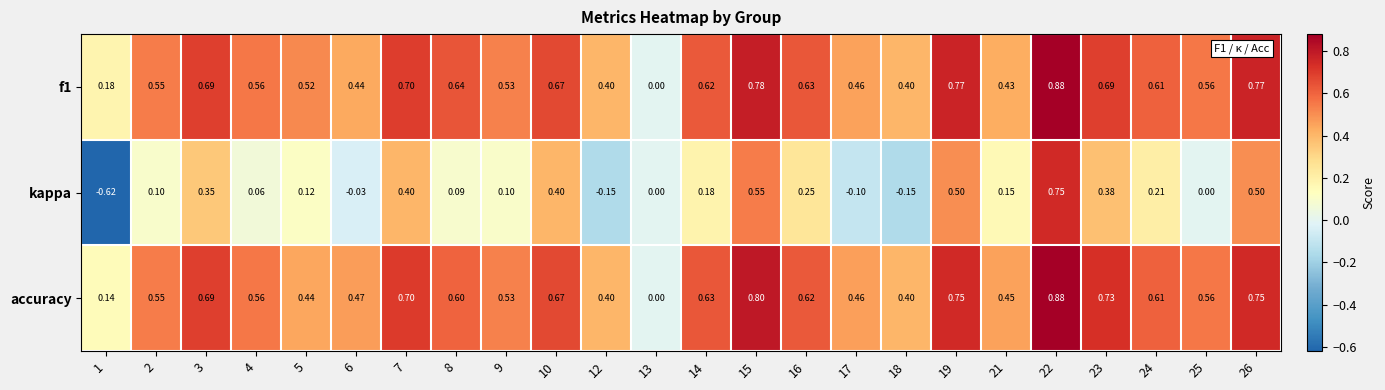

Is the value of accuracy at 14 greater than the value of kappa at 1?

Yes